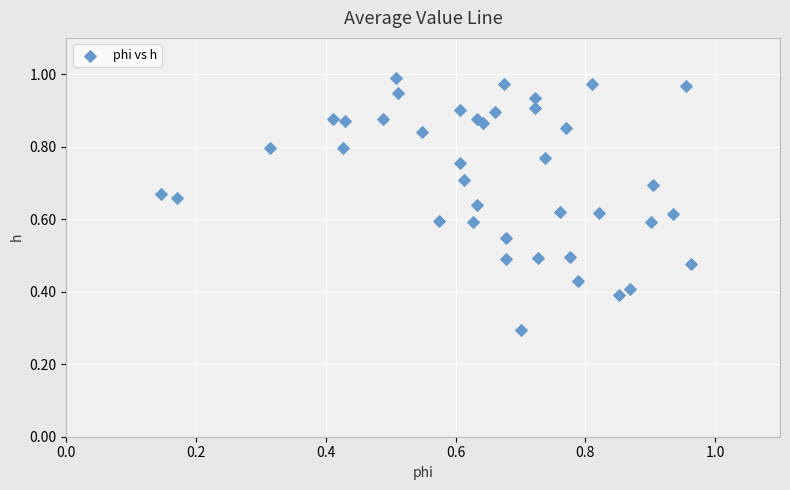

What Y value in the scatter plot is closest to 0?

0.3